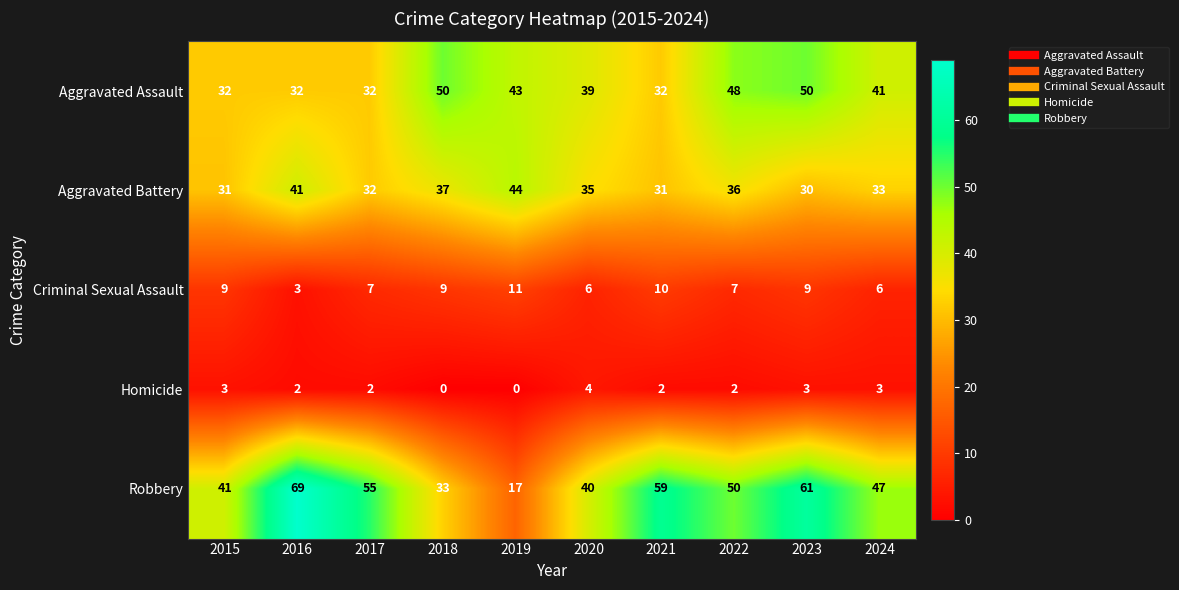

What is the difference between the second highest and second lowest values in the Criminal Sexual Assault series?

4